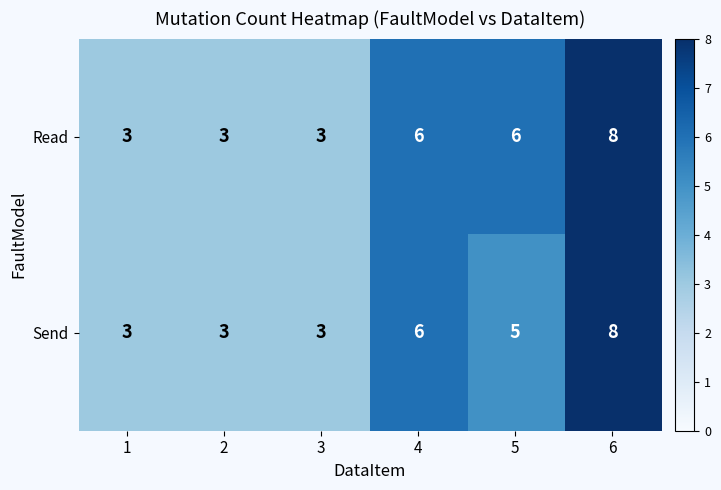

What is the total value across all series at 3?

6